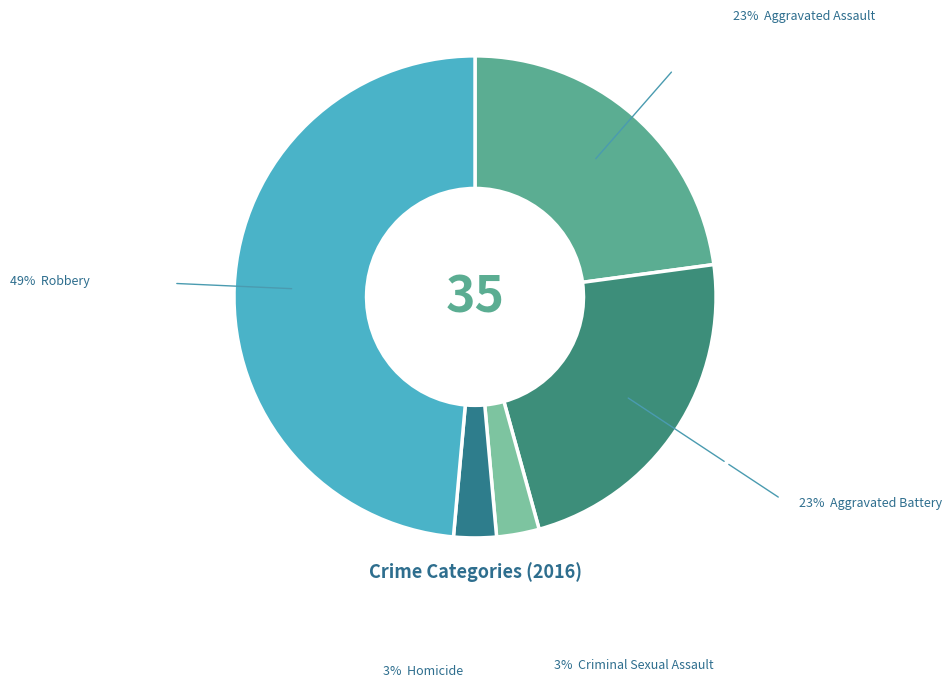

How many slices are in this pie chart?

5